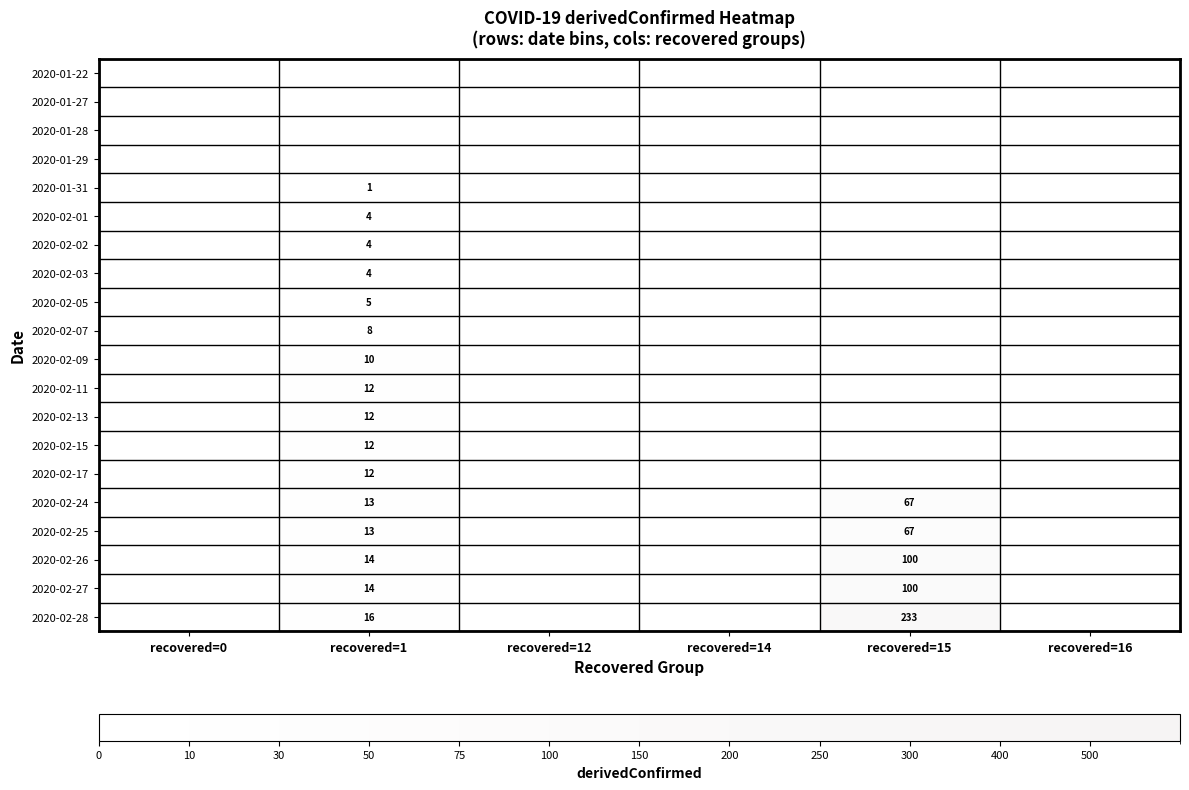

Is it true that 2020-02-05 equals 8 at recovered=1?

False